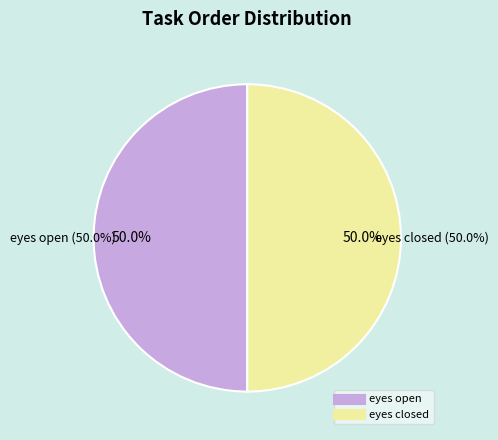

Rank the categories by value from lowest to highest.

eyes open, eyes closed